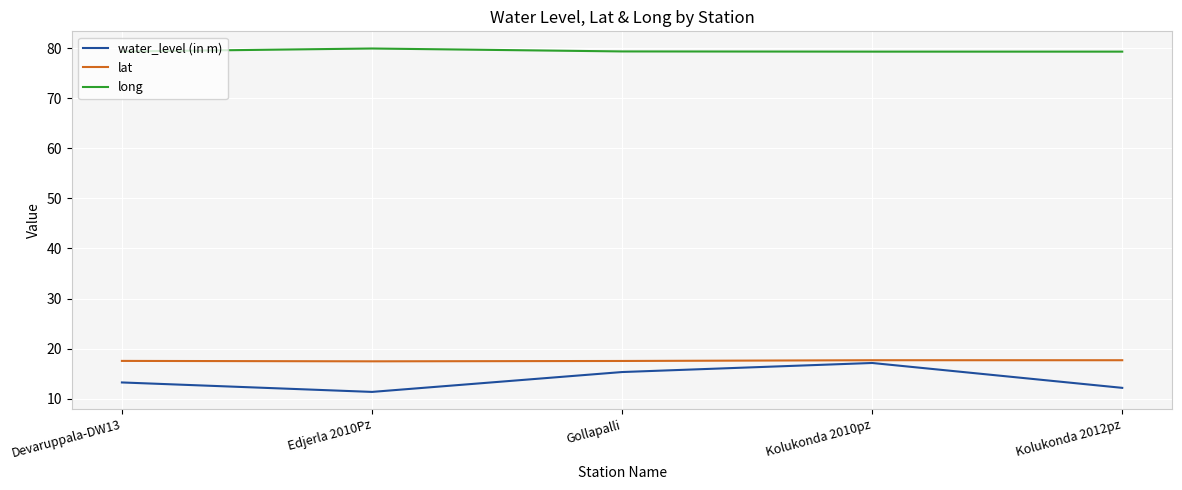

Read the lat value at Gollapalli.

17.5